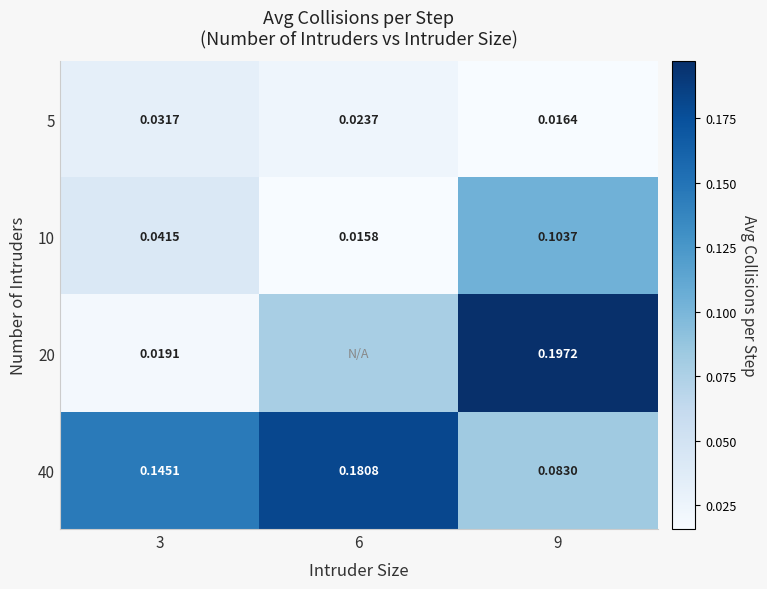

List the series in order of their overall mean, lowest first.

5, 10, 20, 40